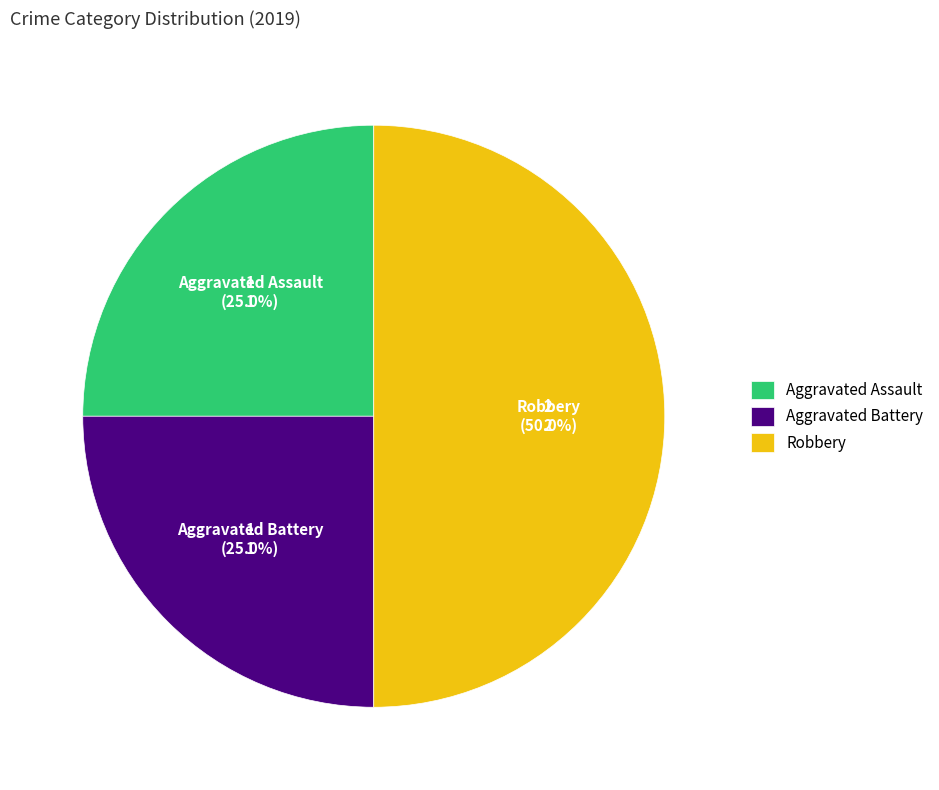

How many segments does this pie chart have?

3